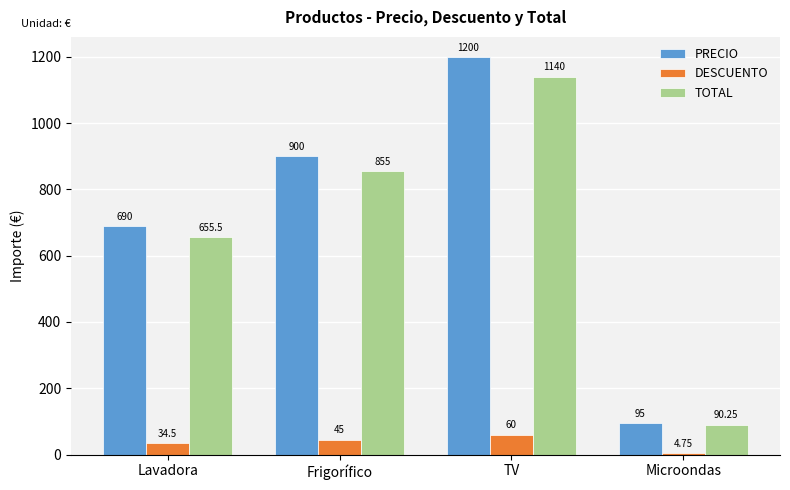

True or false: PRECIO has a value of 1676.6 at TV.

False